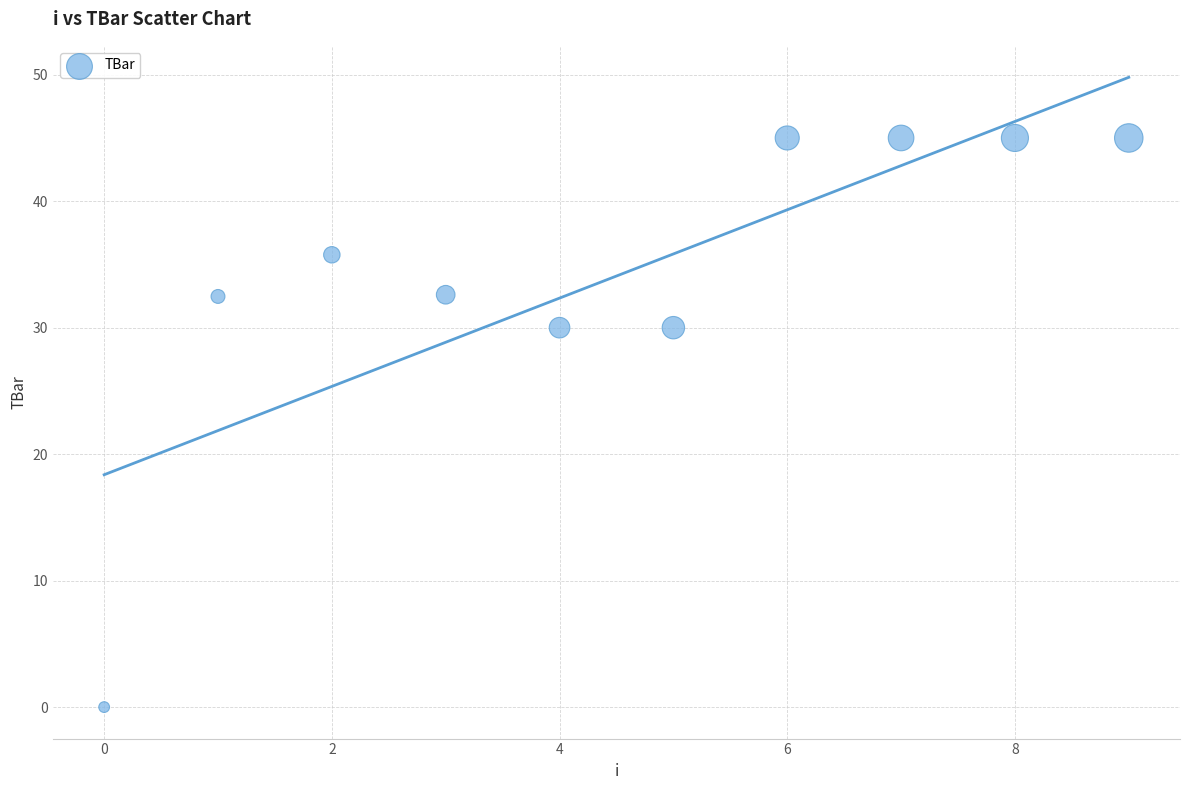

What is the range of Y values (max minus min)?

45.0